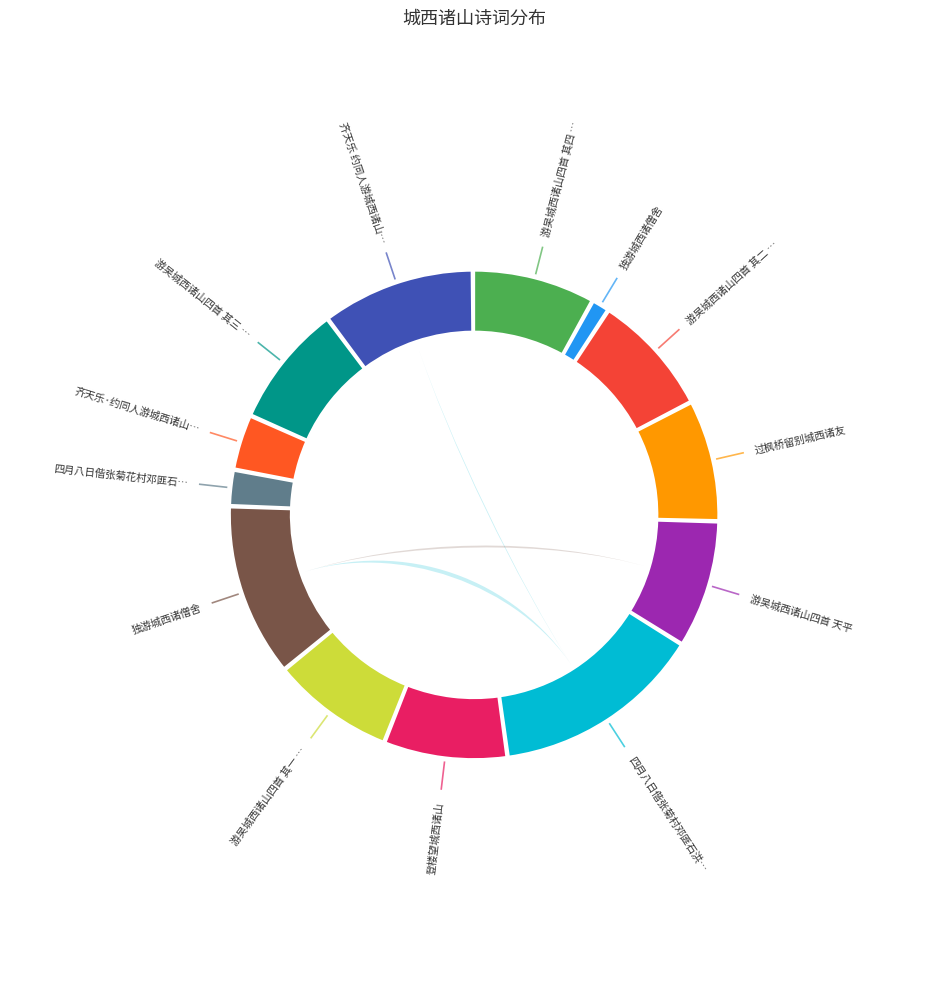

Does any single category account for the majority?

No